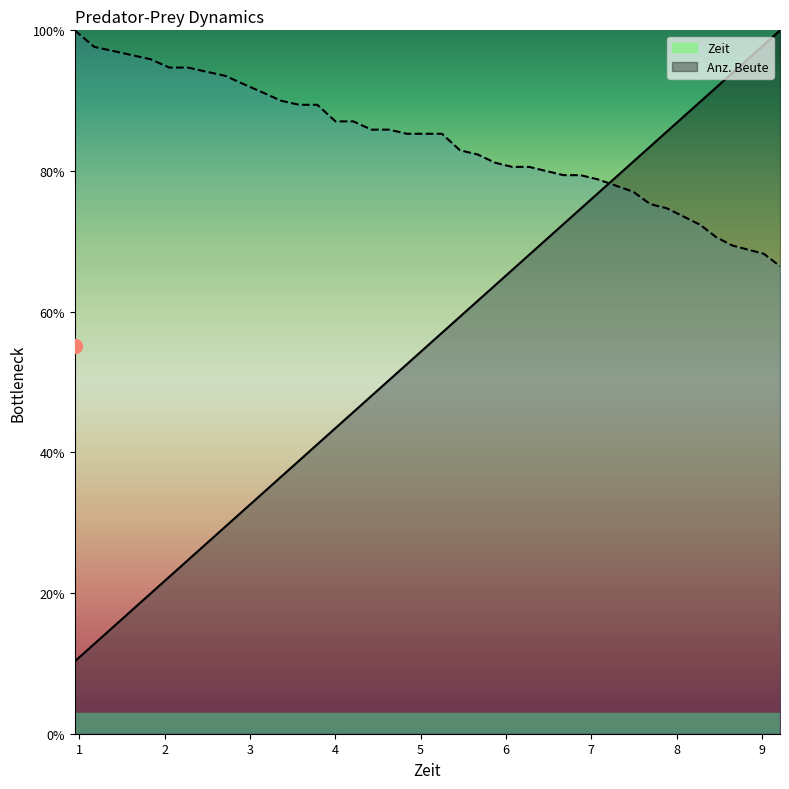

True or false: Anz. Beute has a value of 45.9 at 2.712.

False